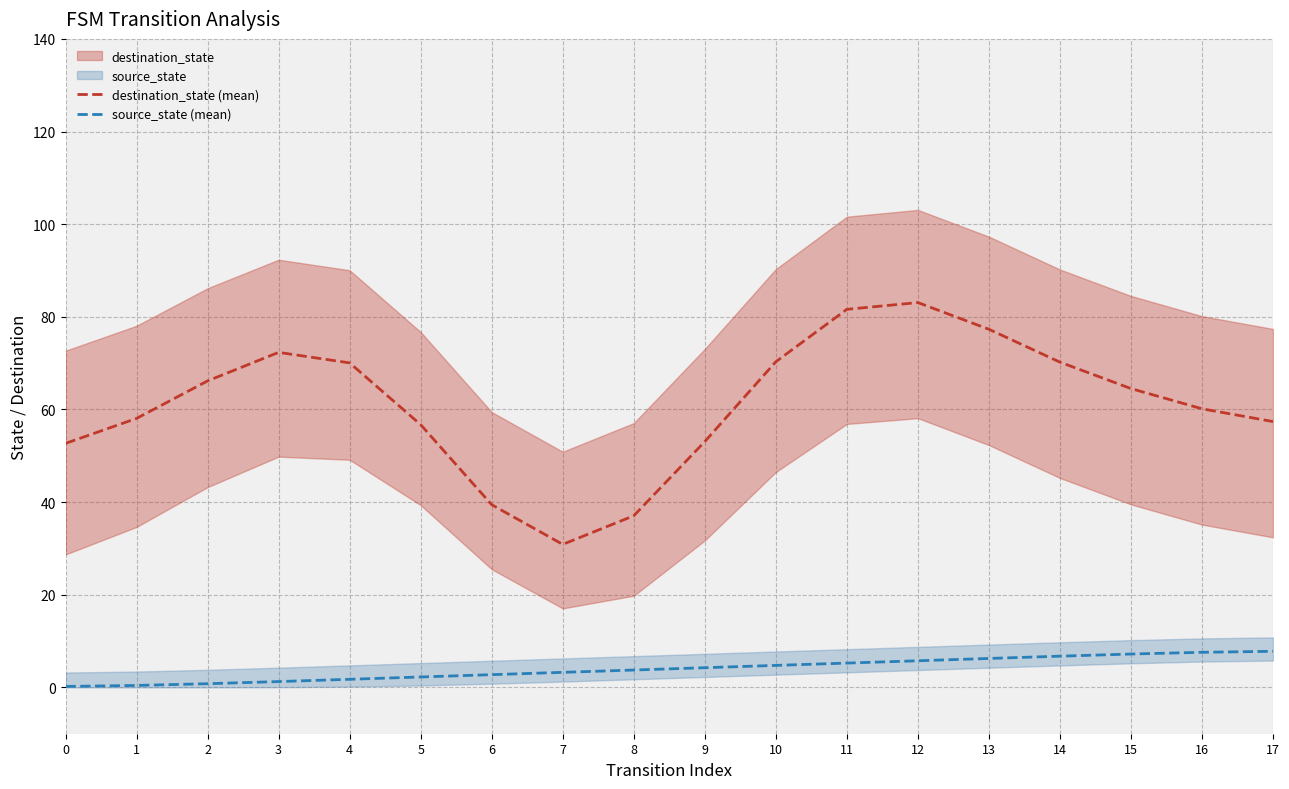

Which series has the largest total across all categories?

destination_state (mean)